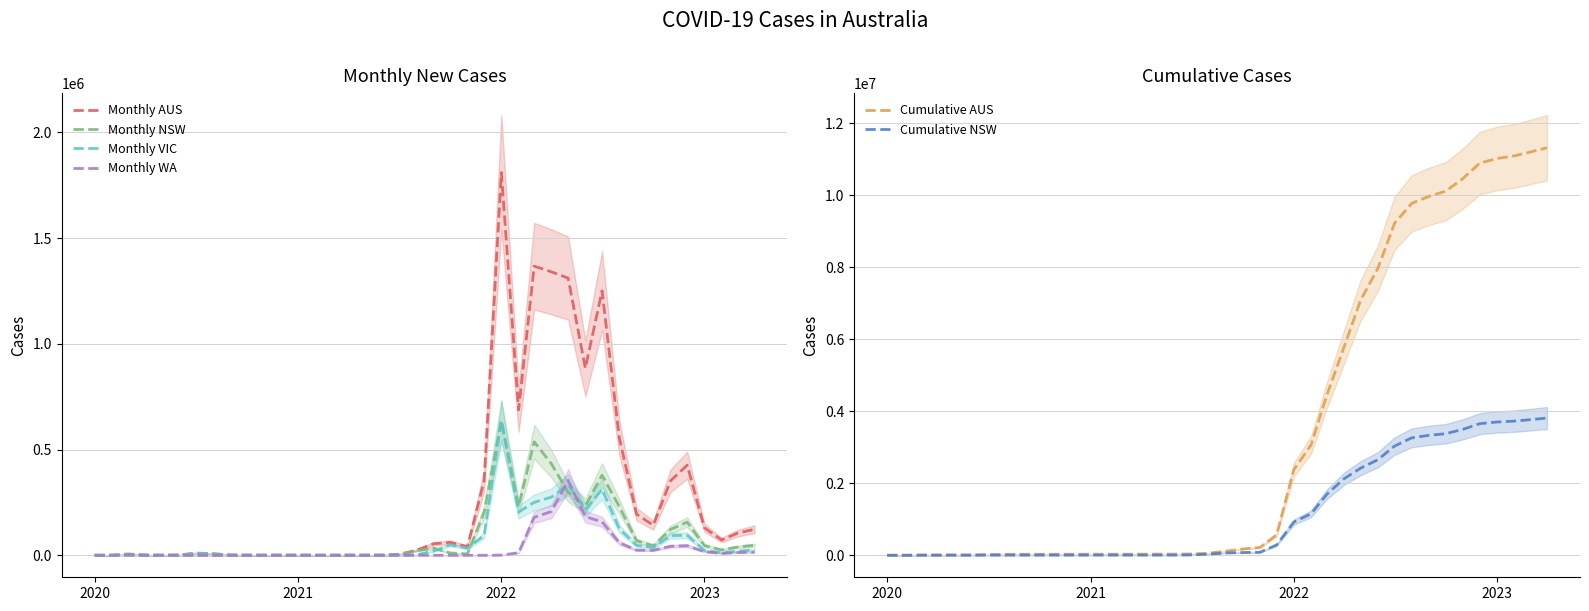

What is the average value of the Cumulative AUS series?

3431506